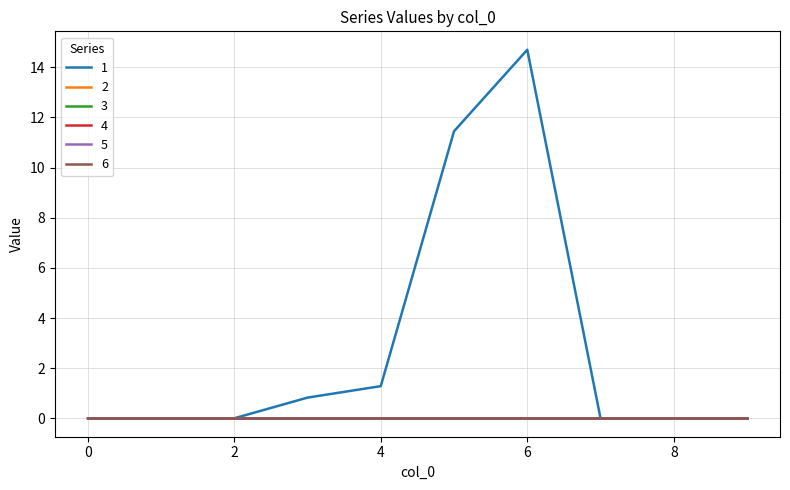

Reading left to right, transcribe all the data shown in this chart.

1: 0=0.0	1=0.0	2=0.0	3=0.8	4=1.3	5=11.4	6=14.7	7=0.0	8=0.0	9=0.0
2: 0=0.0	1=0.0	2=0.0	3=0.0	4=0.0	5=0.0	6=0.0	7=0.0	8=0.0	9=0.0
3: 0=0.0	1=0.0	2=0.0	3=0.0	4=0.0	5=0.0	6=0.0	7=0.0	8=0.0	9=0.0
4: 0=0.0	1=0.0	2=0.0	3=0.0	4=0.0	5=0.0	6=0.0	7=0.0	8=0.0	9=0.0
5: 0=0.0	1=0.0	2=0.0	3=0.0	4=0.0	5=0.0	6=0.0	7=0.0	8=0.0	9=0.0
6: 0=0.0	1=0.0	2=0.0	3=0.0	4=0.0	5=0.0	6=0.0	7=0.0	8=0.0	9=0.0